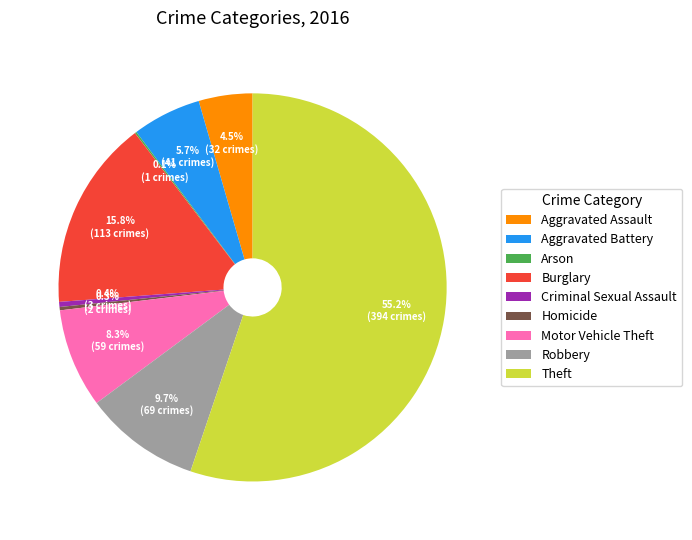

To the nearest percent, what is the difference between the largest and smallest slice percentages?

55%